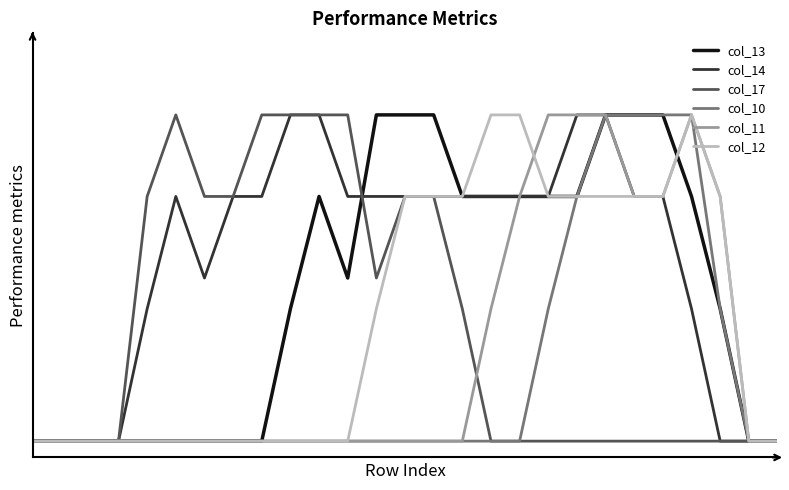

Reading right to left, list all the values displayed in this chart.

col_13: 0.0	0.0	0.8	1.5	2.0	2.0	2.0	1.5	1.5	1.5	1.5	1.5	2.0	2.0	2.0	1.0	1.5	0.8	0.0	0.0	0.0	0.0	0.0	0.0	0.0	0.0	0.0
col_14: 0.0	0.0	0.0	0.8	1.5	1.5	2.0	2.0	1.5	1.5	1.5	1.5	1.5	1.5	1.5	1.5	2.0	2.0	1.5	1.5	1.0	1.5	0.8	0.0	0.0	0.0	0.0
col_17: 0.0	0.0	0.0	0.0	0.0	0.0	0.0	0.0	0.0	0.0	0.0	0.8	1.5	1.5	1.0	2.0	2.0	2.0	2.0	1.5	1.5	2.0	1.5	0.0	0.0	0.0	0.0
col_10: 0.0	0.0	0.8	2.0	2.0	2.0	2.0	1.5	0.8	0.0	0.0	0.0	0.0	0.0	0.0	0.0	0.0	0.0	0.0	0.0	0.0	0.0	0.0	0.0	0.0	0.0	0.0
col_11: 0.0	0.0	1.5	2.0	1.5	1.5	2.0	2.0	2.0	1.5	0.8	0.0	0.0	0.0	0.0	0.0	0.0	0.0	0.0	0.0	0.0	0.0	0.0	0.0	0.0	0.0	0.0
col_12: 0.0	0.0	1.5	2.0	1.5	1.5	1.5	1.5	1.5	2.0	2.0	1.5	1.5	1.5	0.8	0.0	0.0	0.0	0.0	0.0	0.0	0.0	0.0	0.0	0.0	0.0	0.0